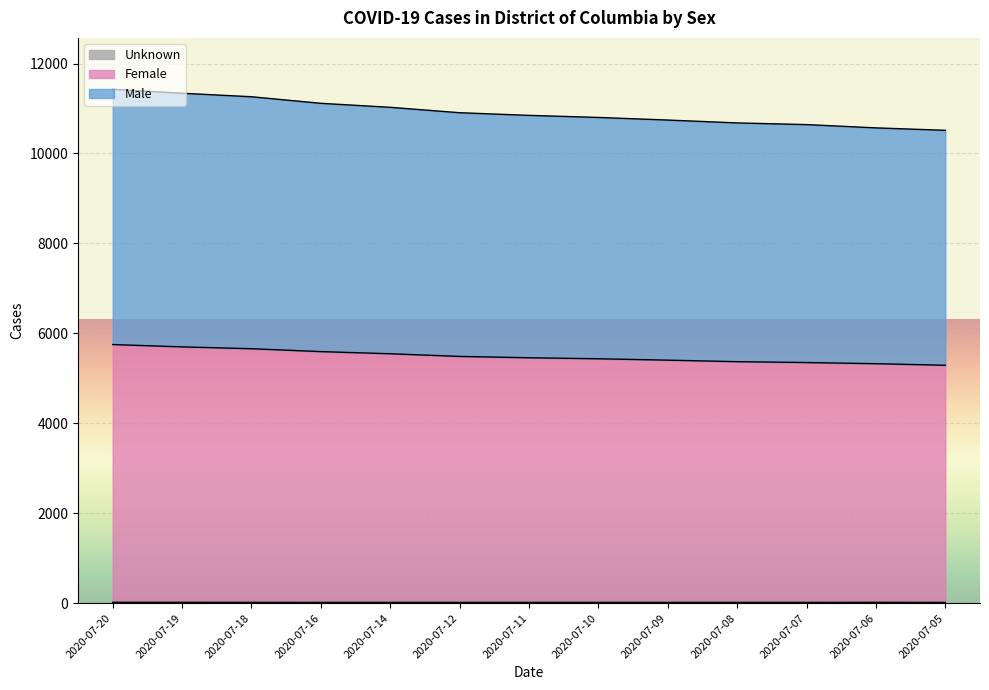

How many distinct data groups are displayed?

3